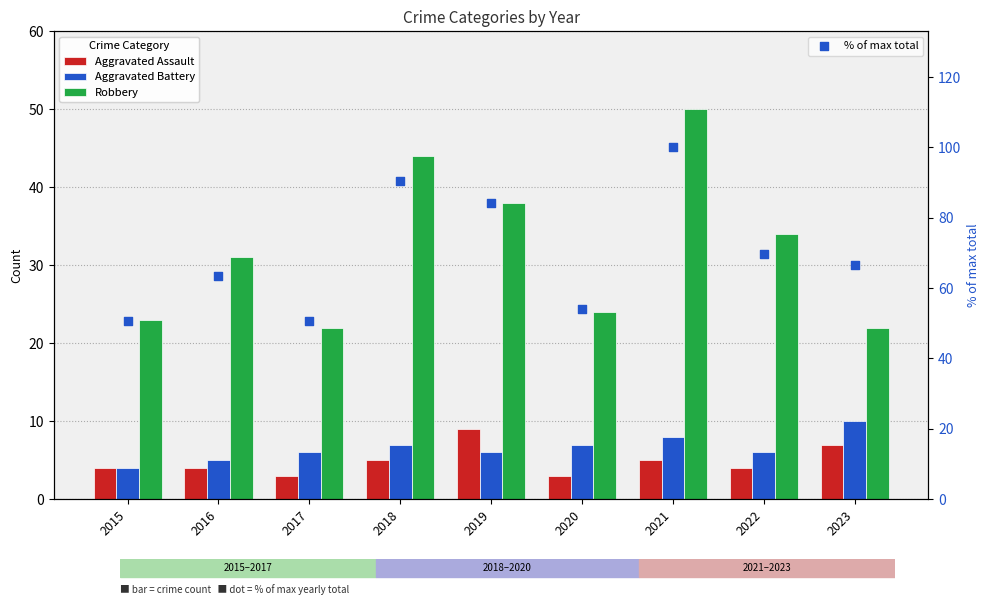

Which series has the largest Y range (max minus min)?

% of max total